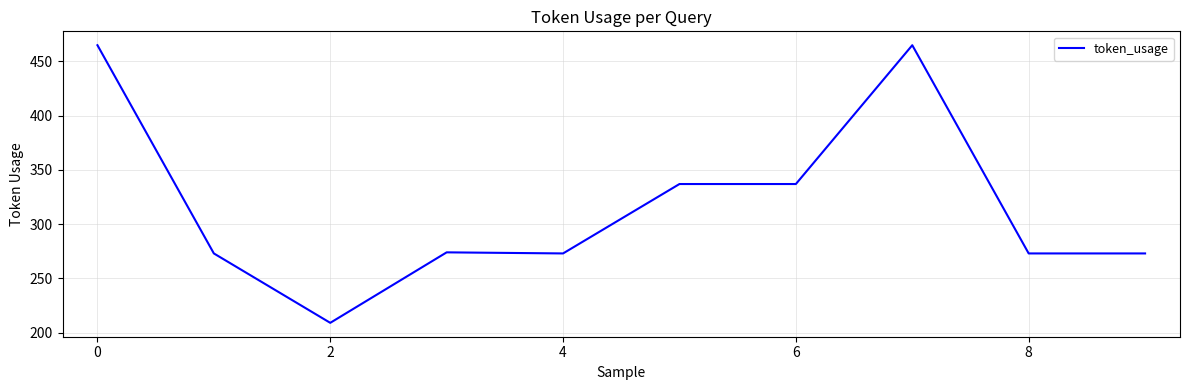

What is the difference between the maximum and minimum values?

256